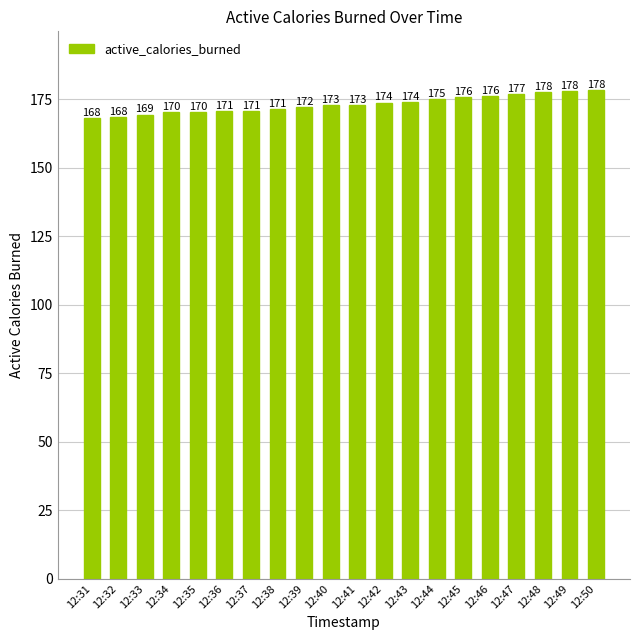

What is the smallest value displayed?

168.2